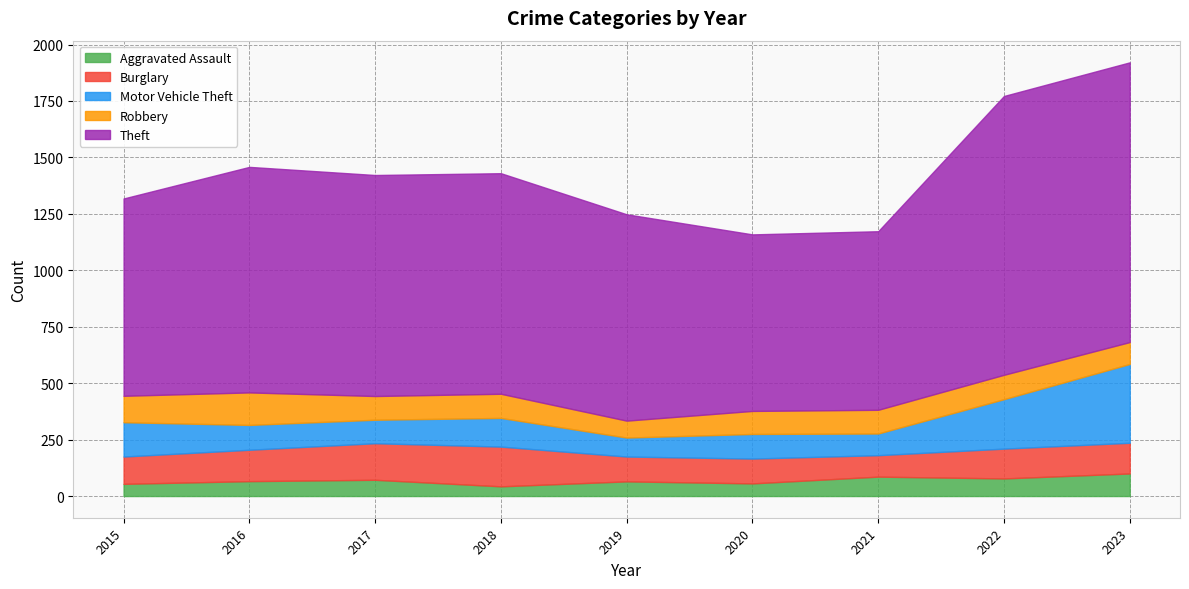

How many data points in Theft are less than 977?

4